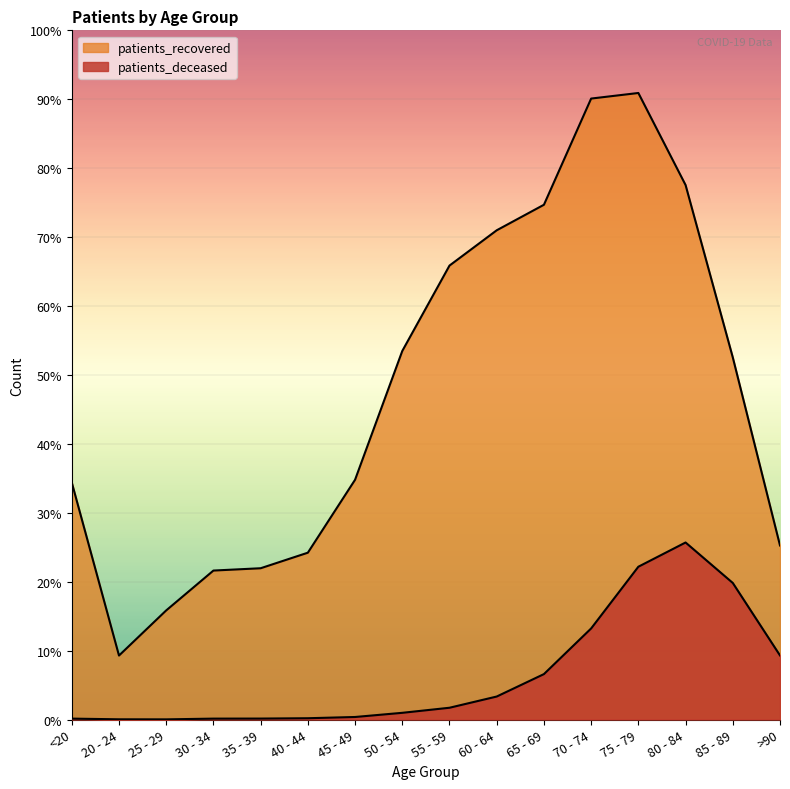

Reading left to right, list all the values displayed in this chart.

patients_deceased: <20=16	20 - 24=4	25 - 29=3	30 - 34=16	35 - 39=17	40 - 44=23	45 - 49=45	50 - 54=119	55 - 59=209	60 - 64=408	65 - 69=806	70 - 74=1616	75 - 79=2711	80 - 84=3141	85 - 89=2423	>90=1137
patients_recovered: <20=4205	20 - 24=1135	25 - 29=1936	30 - 34=2643	35 - 39=2684	40 - 44=2960	45 - 49=4254	50 - 54=6539	55 - 59=8054	60 - 64=8680	65 - 69=9133	70 - 74=11017	75 - 79=11116	80 - 84=9483	85 - 89=6425	>90=3088